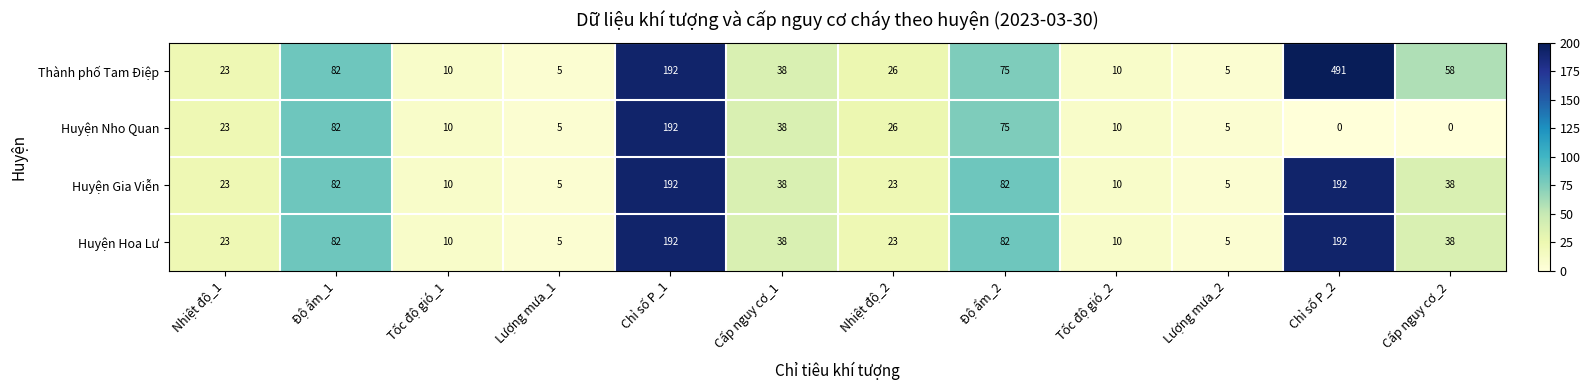

How many distinct data groups are displayed?

4